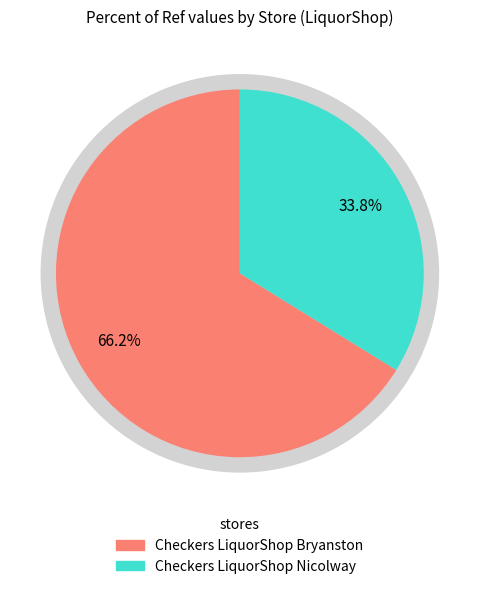

Does Checkers LiquorShop Nicolway represent more than half of the total?

No